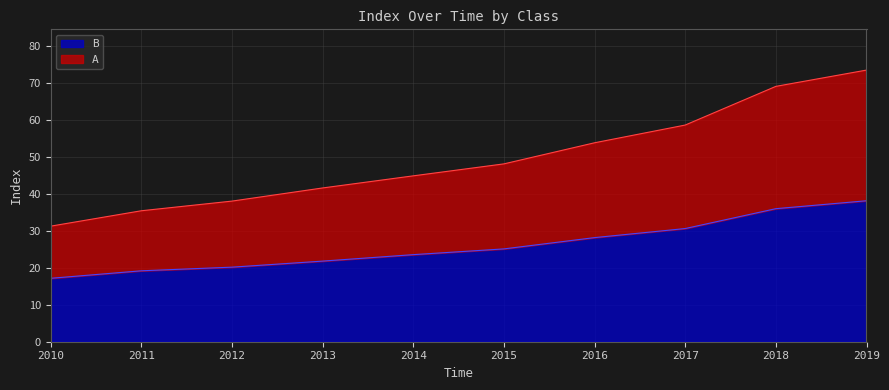

What is the difference between the maximum and second lowest values in the B series?

19.0